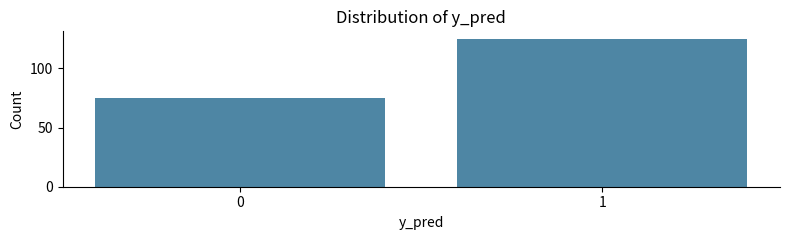

Reading right to left, extract all data points from this chart.

1=125	0=75